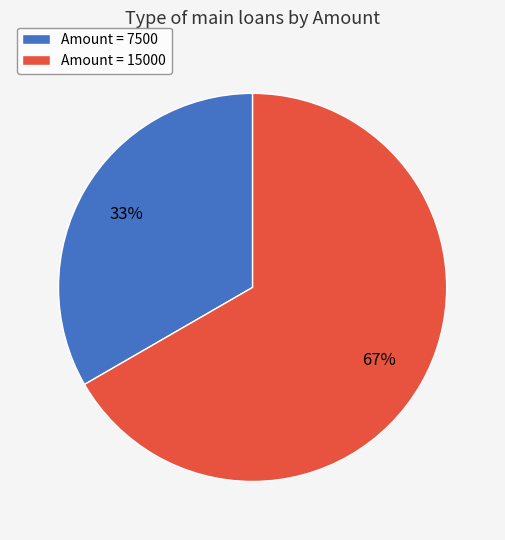

The Amount = 15000 slice represents 56% of the pie. True or false?

False